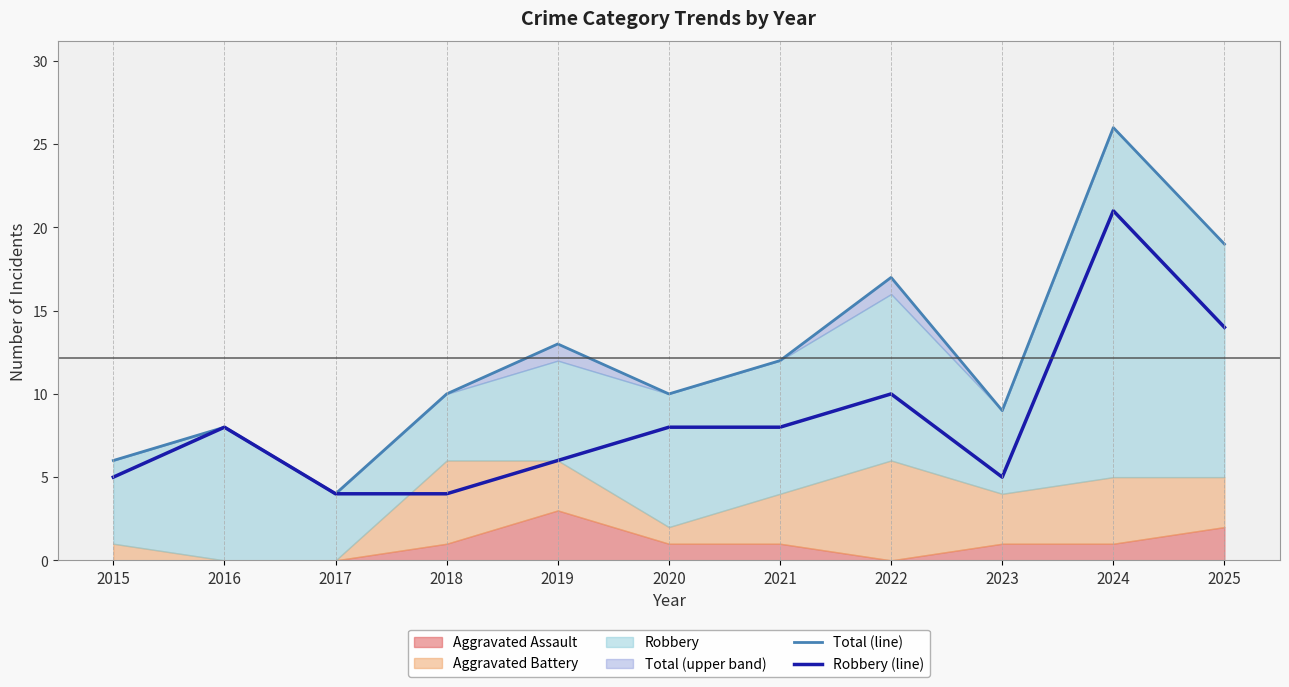

The Robbery (line) series shows 5 at 2023. True or false?

True